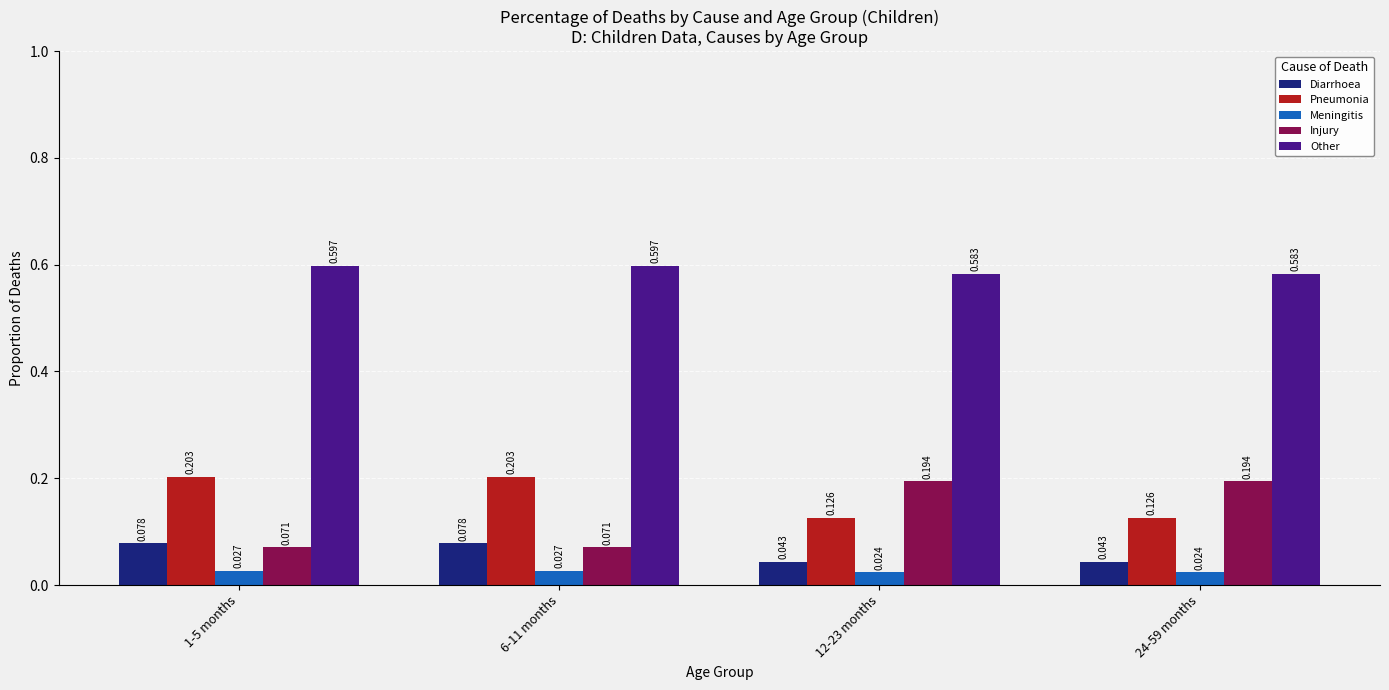

What is the label of the 2nd bar from the right?

12-23 months